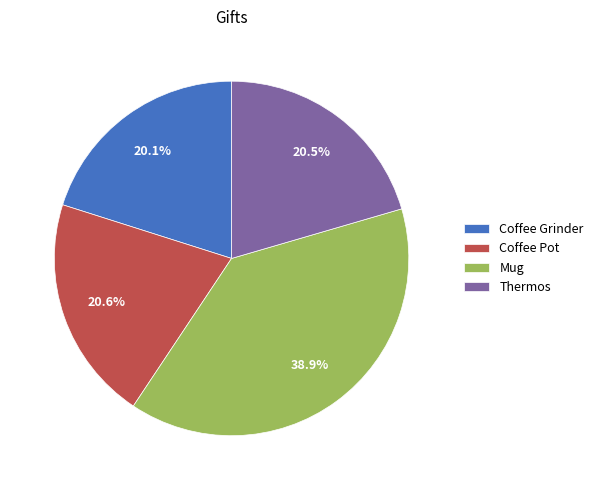

Does Coffee Pot represent more than half of the total?

No